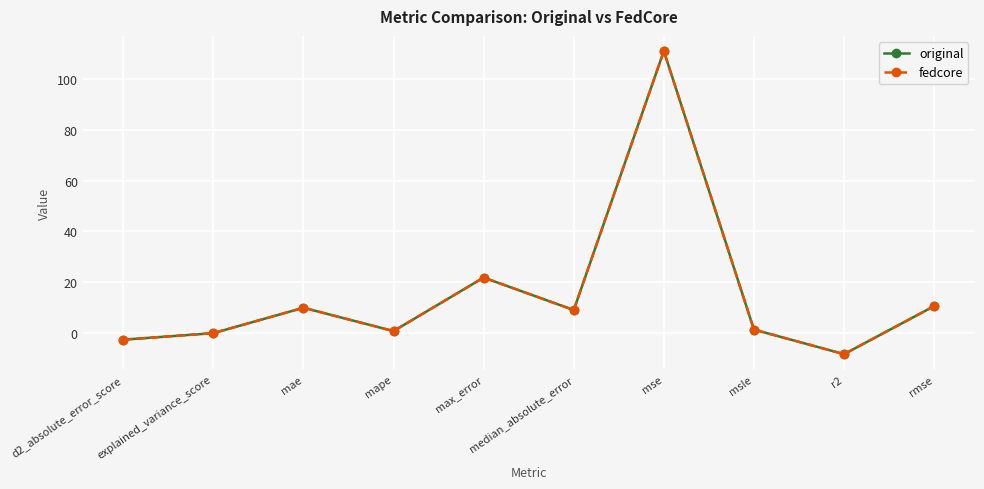

Does the chart have visible grid lines?

Yes